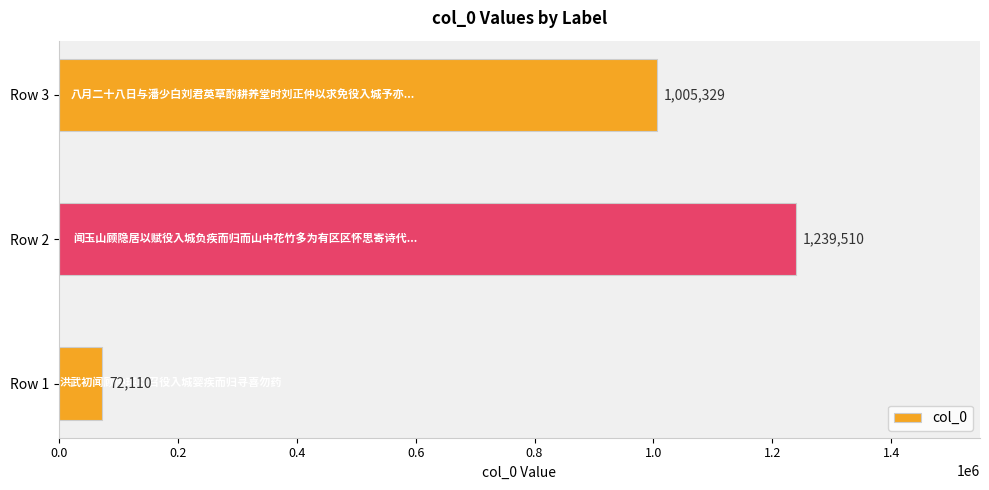

Where is the data nearest to the value 655810?

Row 3